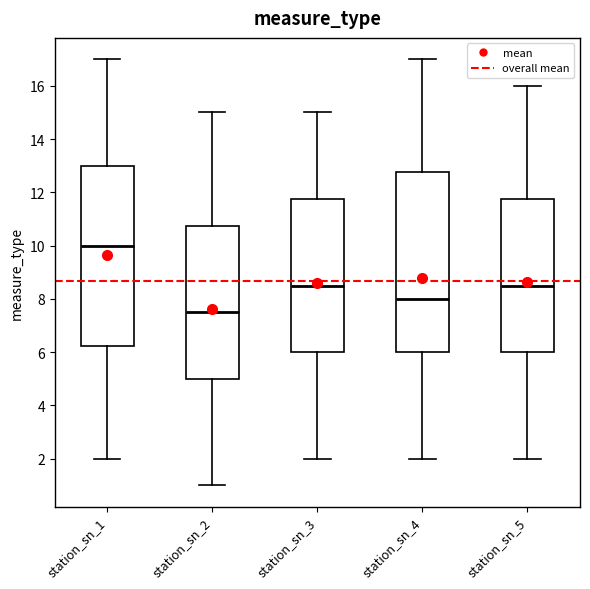

Which box's median line is the highest?

station_sn_1